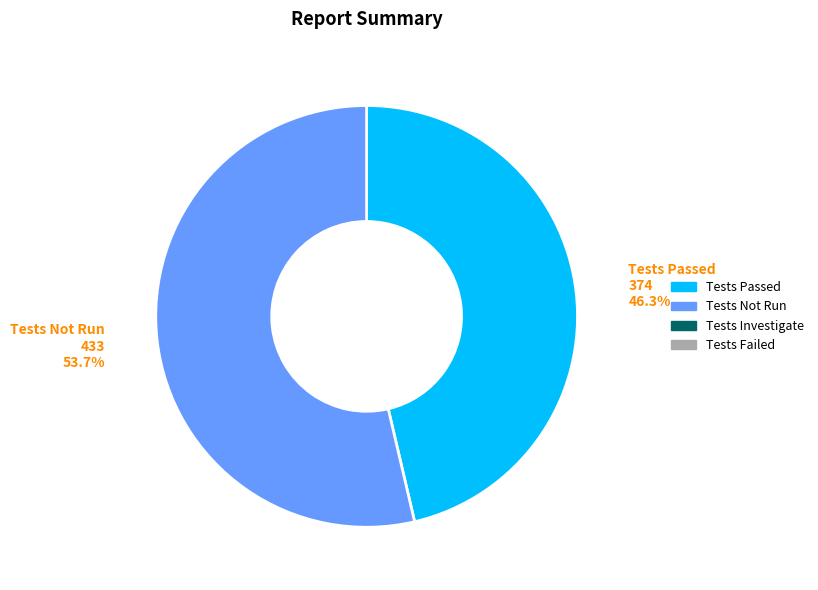

Does any single category account for the majority?

Yes